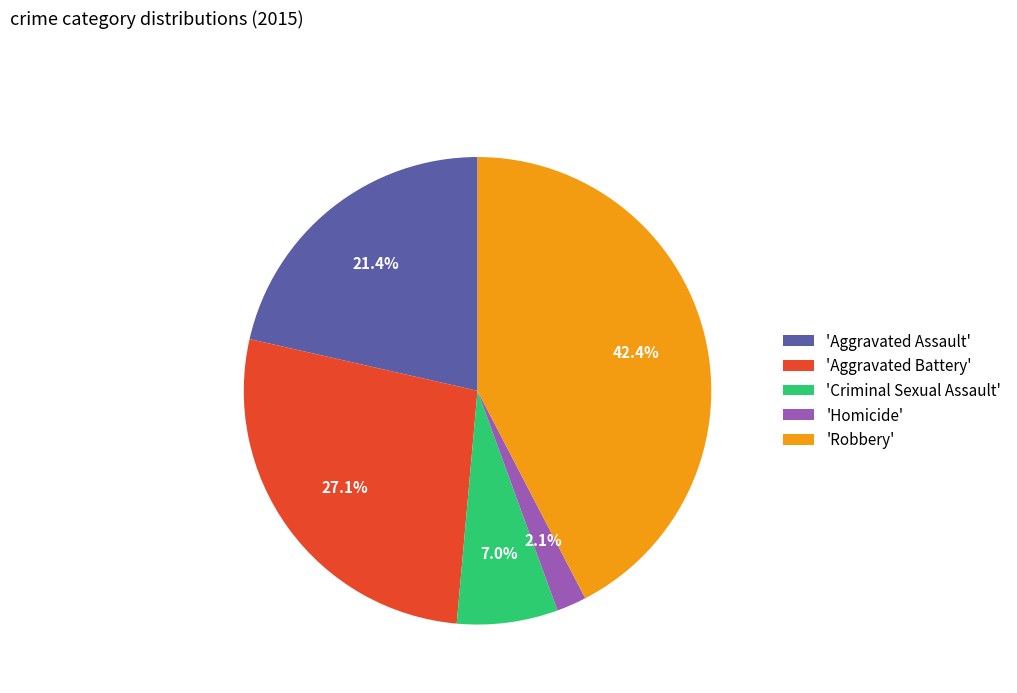

What portion of the pie excludes 'Robbery'?

57.6%